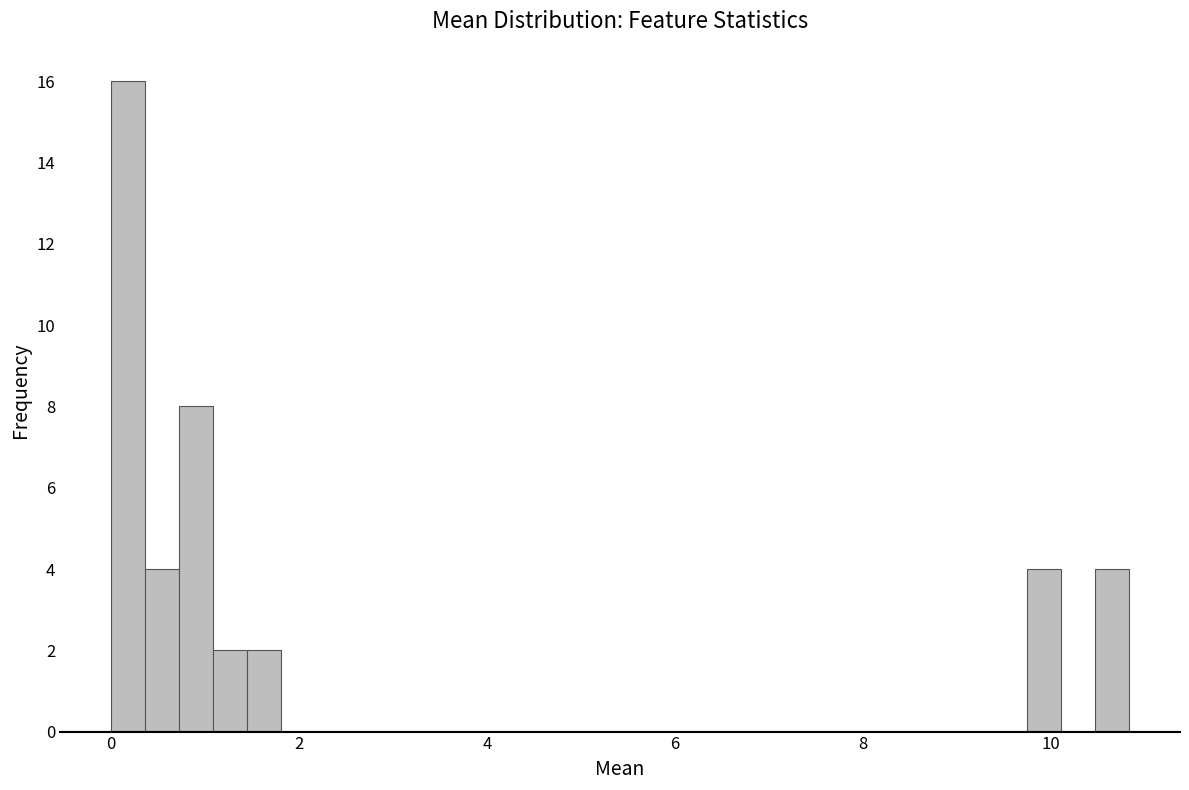

Read against the x-axis, roughly where is the centre of the tallest bar?

0.2